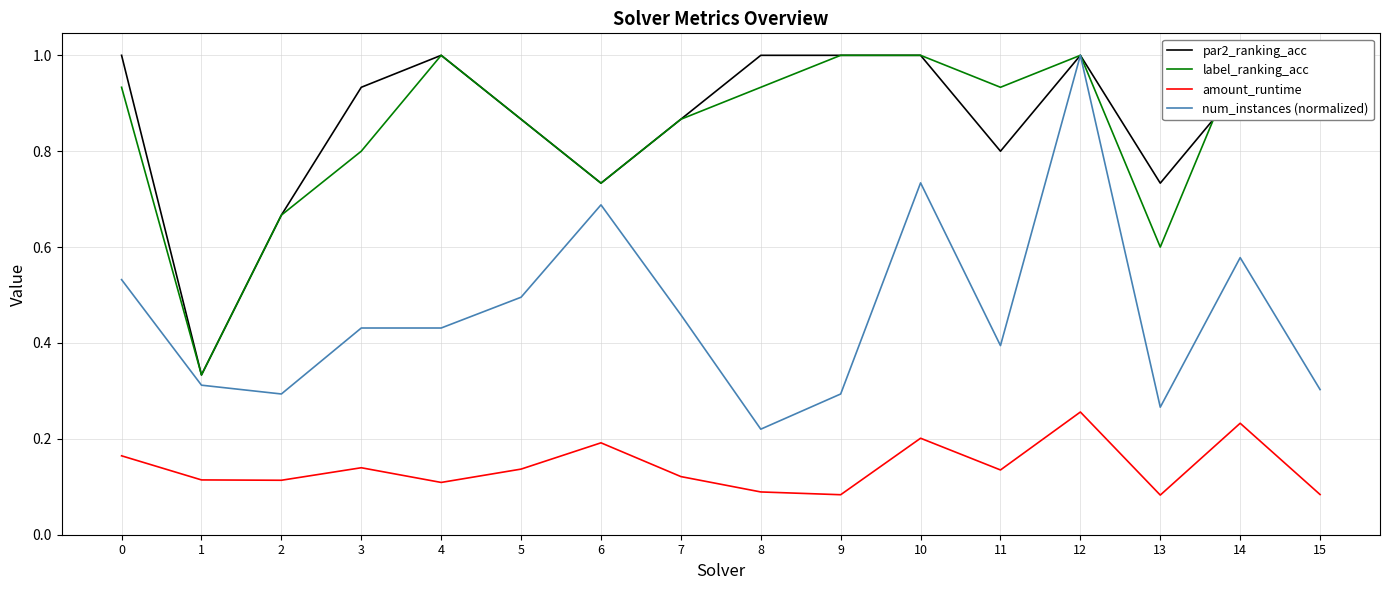

What value does the label_ranking_acc series have at 6?

0.7